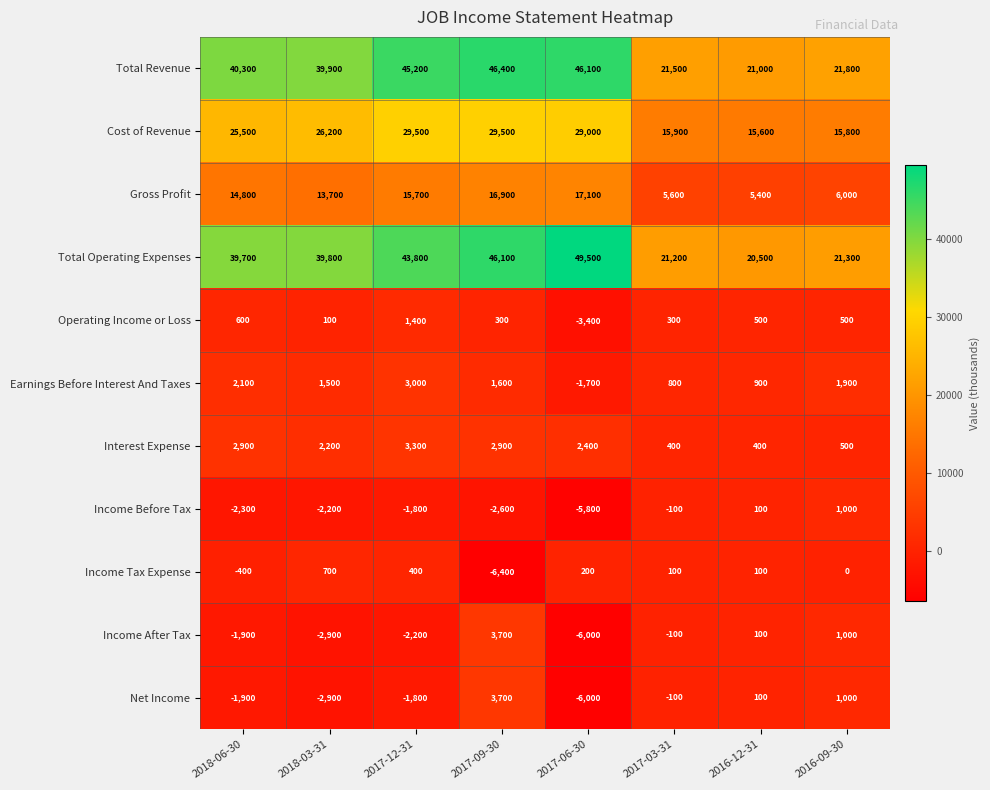

At which label is Income Before Tax closest to -2400?

2018-06-30